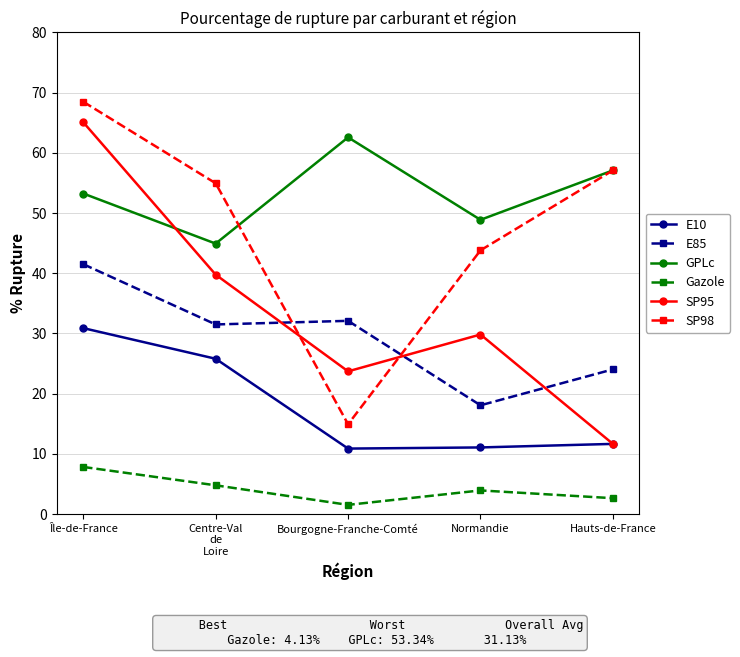

Where does the GPLc series first go above 53?

Île-de-France